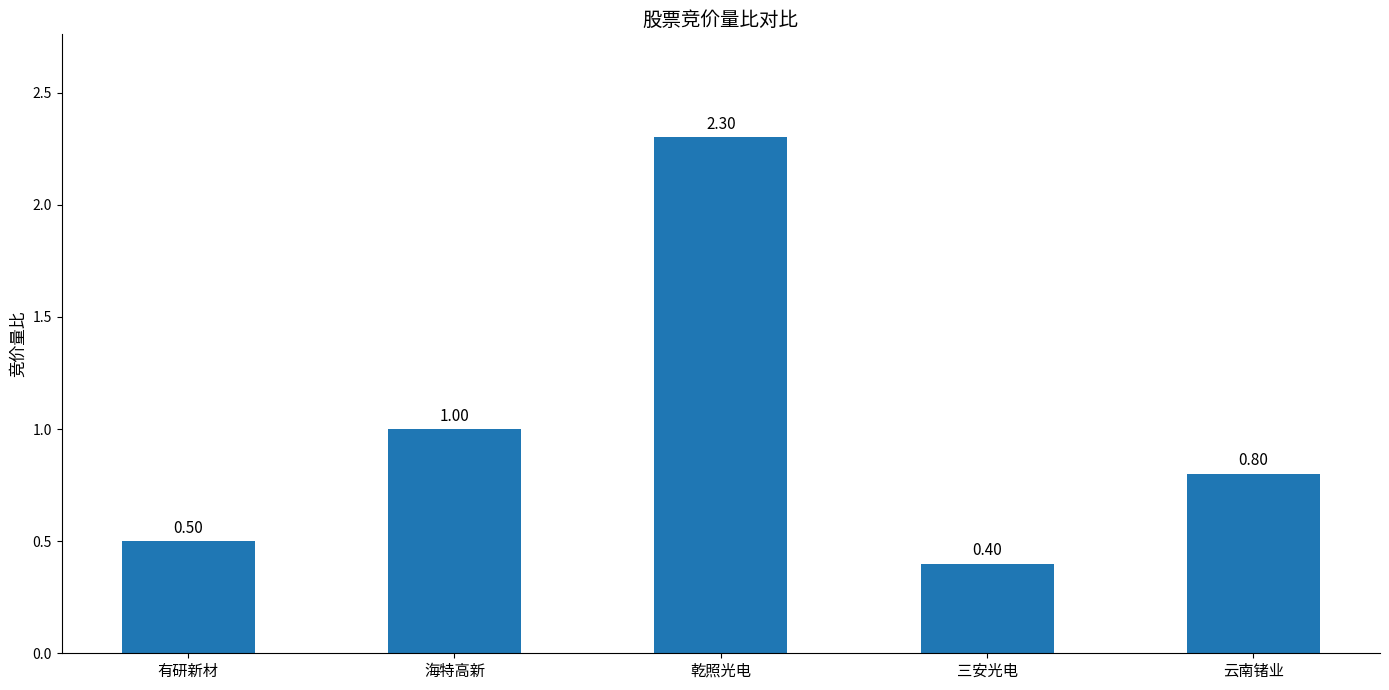

What position from the left is 乾照光电?

3